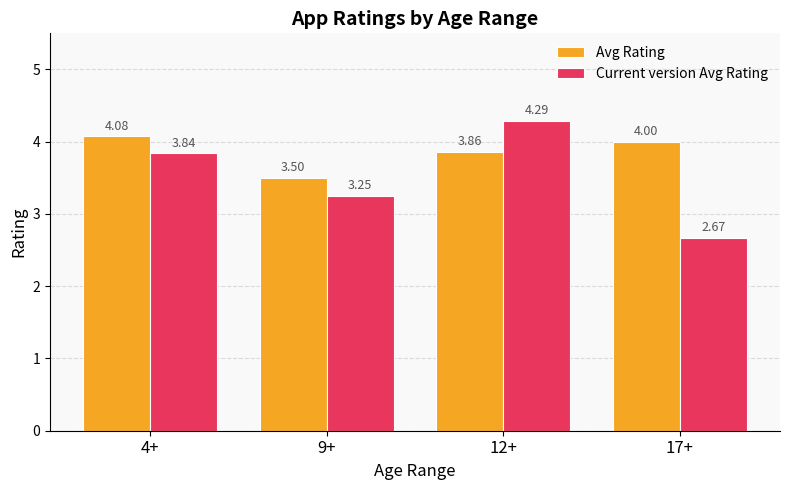

Is the value of Avg Rating at 12+ greater than the value of Current version Avg Rating at 9+?

Yes